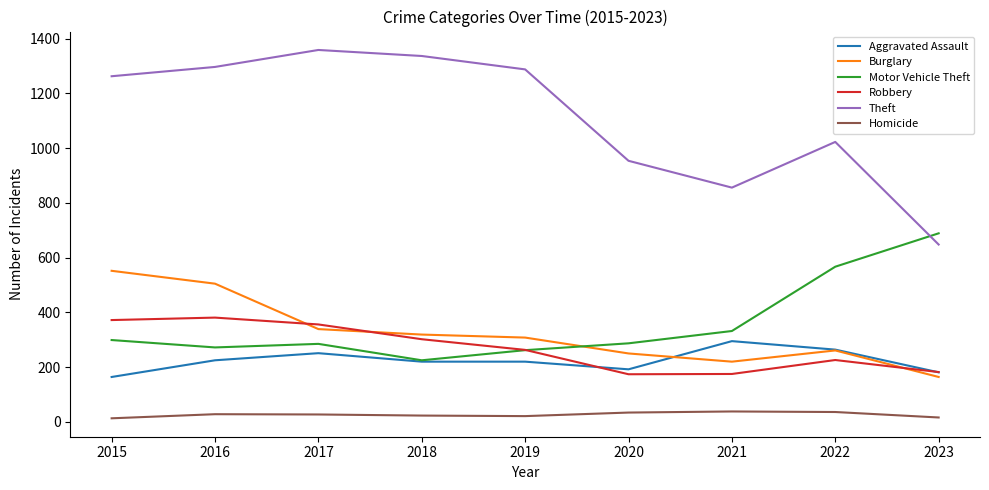

List the series in order of their peak value, highest first.

Theft, Motor Vehicle Theft, Burglary, Robbery, Aggravated Assault, Homicide